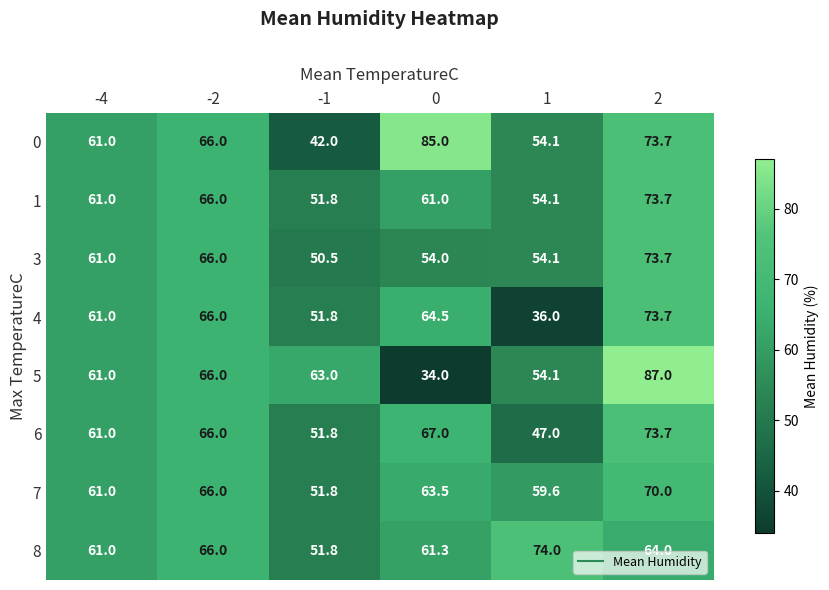

What is the greatest value displayed?

87.0